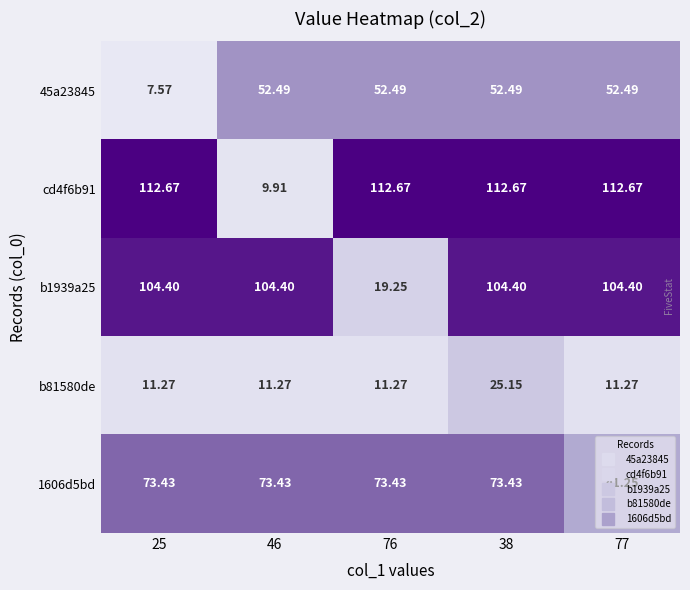

Which series has the largest range (max minus min)?

cd4f6b91